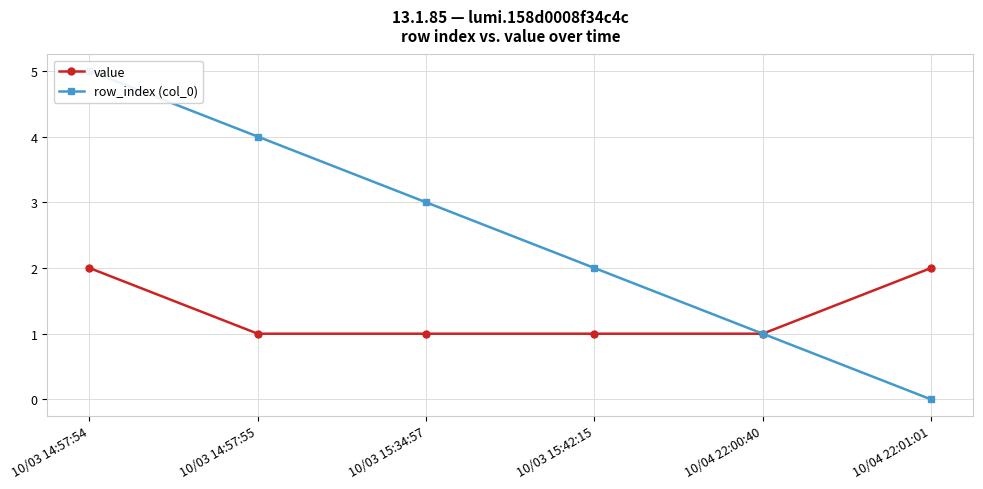

Reading left to right, what are all the values shown in this chart?

value: 2	1	1	1	1	2
row_index (col_0): 5	4	3	2	1	0